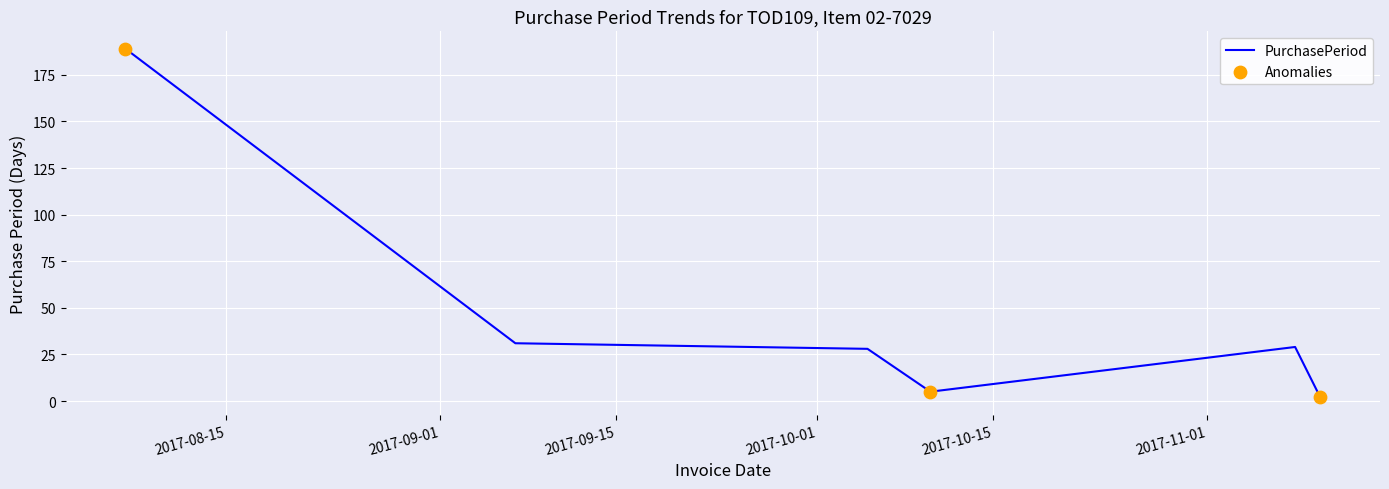

What is the difference between the maximum and minimum values?

187